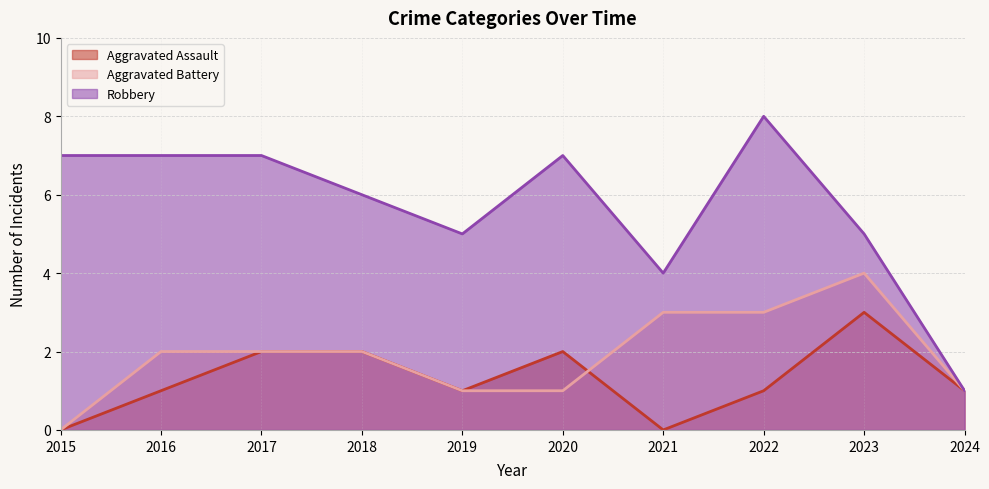

Reading left to right, extract all data points from this chart.

Aggravated Assault: 0	1	2	2	1	2	0	1	3	1
Aggravated Battery: 0	2	2	2	1	1	3	3	4	1
Robbery: 7	7	7	6	5	7	4	8	5	1